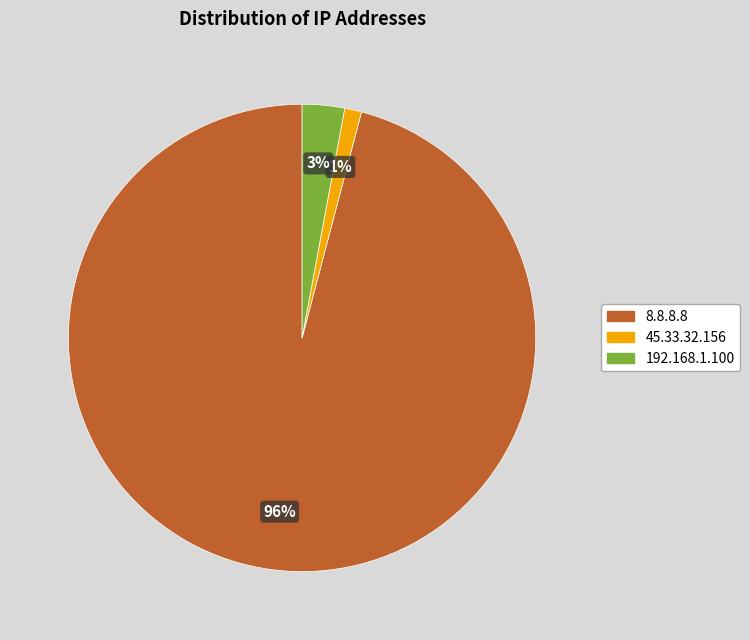

True or false: 8.8.8.8 accounts for 87% of the total.

False